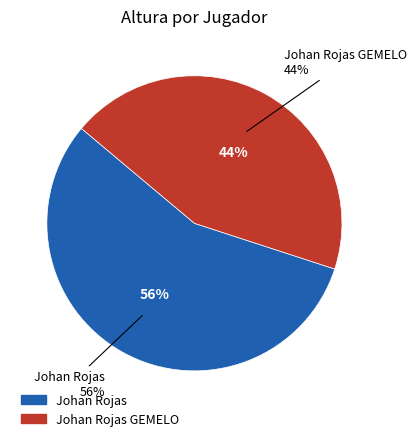

To the nearest percent, what percentage of the pie is Johan Rojas GEMELO?

44%